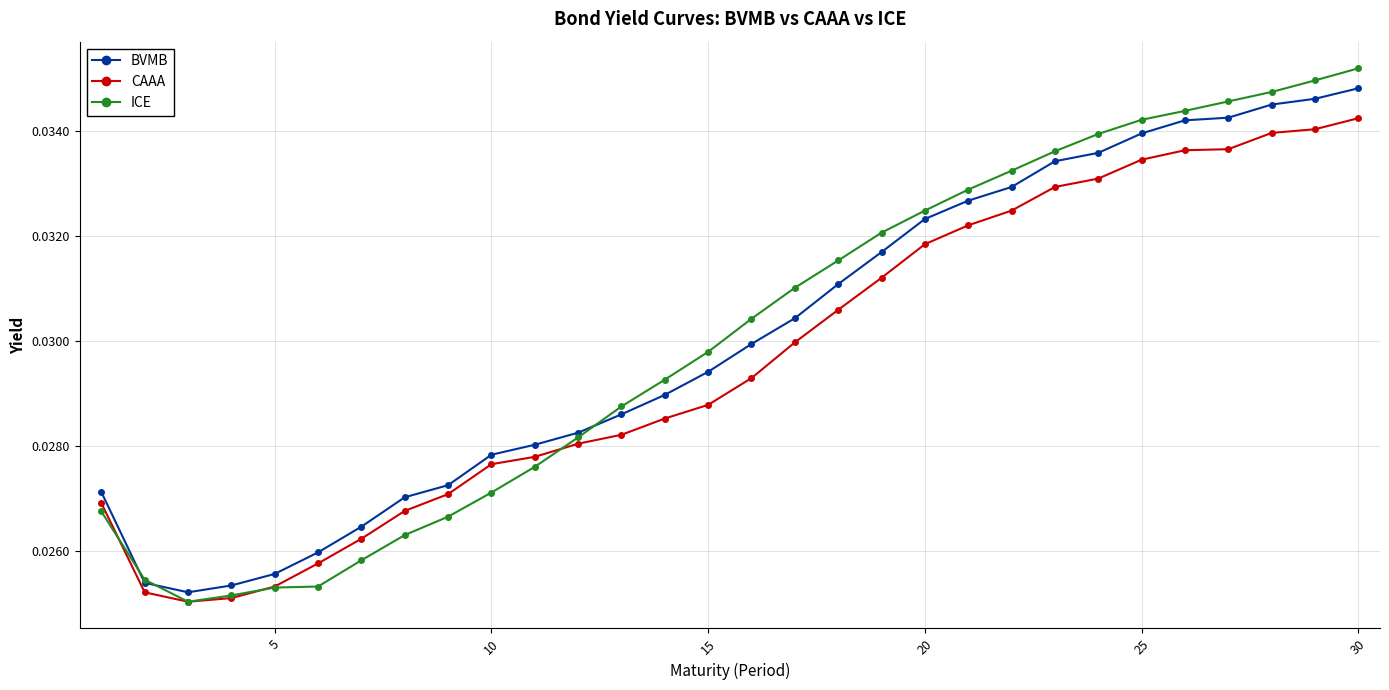

Which series has the largest range (max minus min)?

ICE